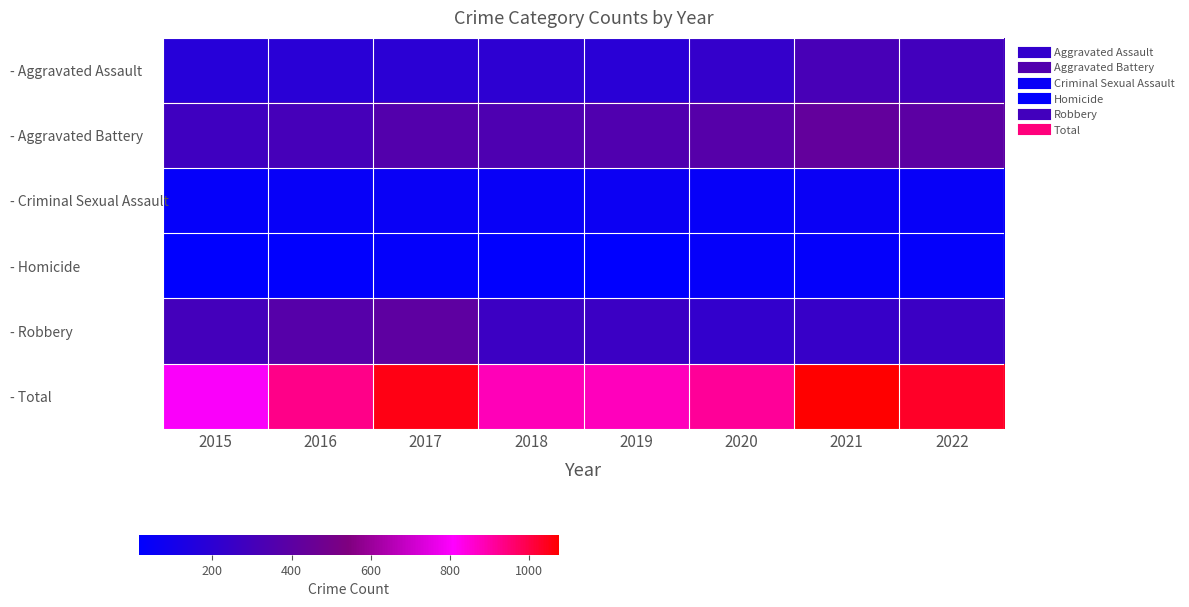

Rank the series at 2019 from lowest to highest value.

- Homicide, - Criminal Sexual Assault, - Aggravated Assault, - Robbery, - Aggravated Battery, - Total